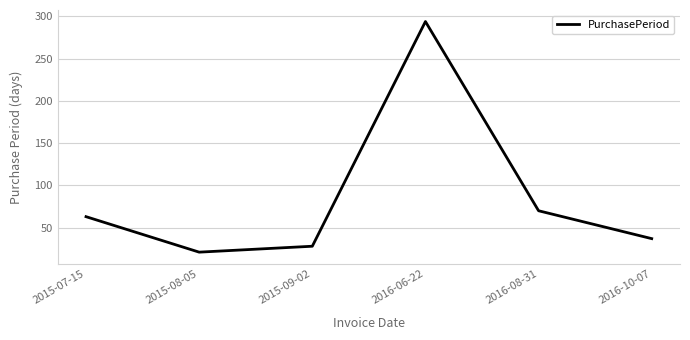

True or false: the data shows 63 at 2015-07-15.

True